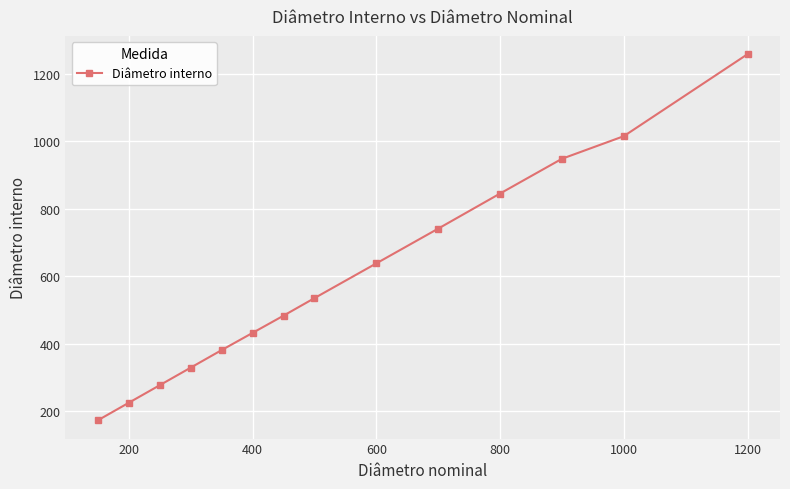

Reading right to left, what are all the values shown in this chart?

1258	1015	948	845	741	638	535	483	432	381	329	277	225	173